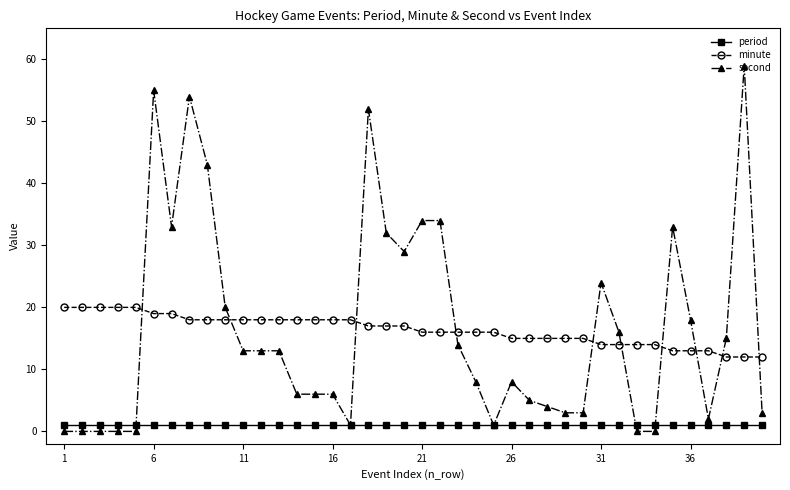

What is the greatest value displayed?

59